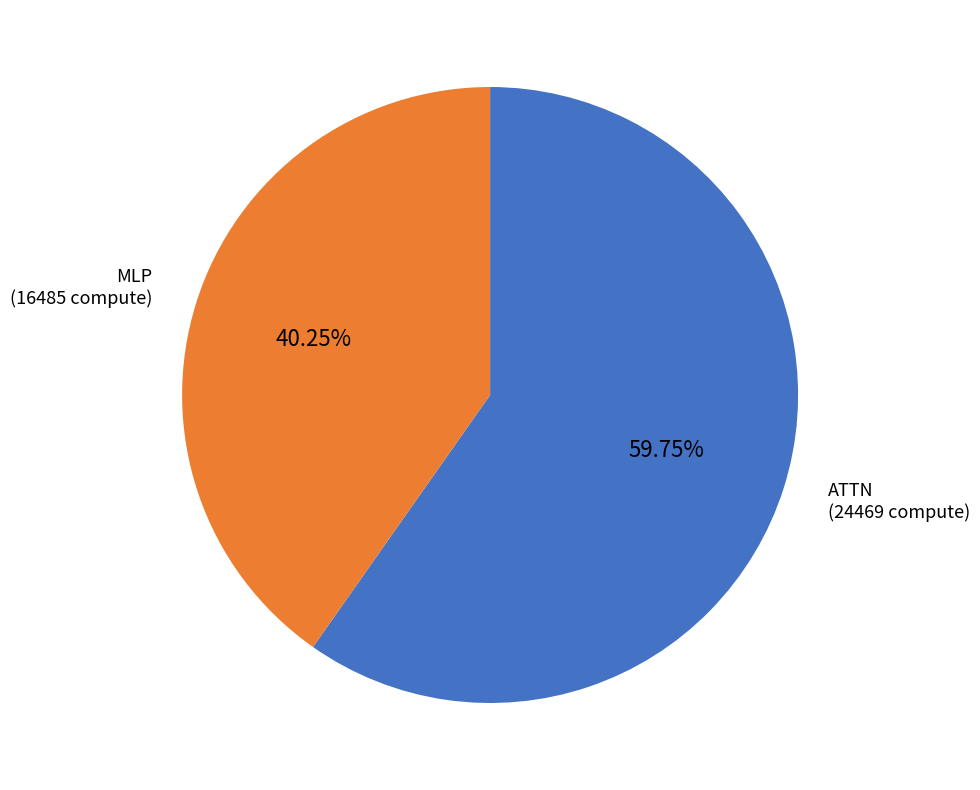

Does any single category account for the majority?

Yes